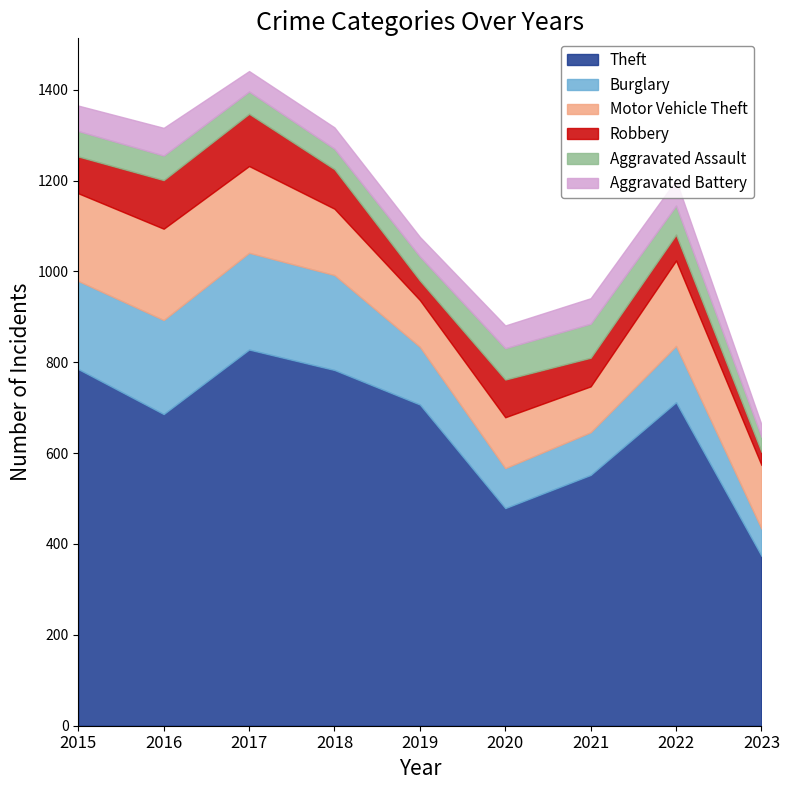

At which label does Motor Vehicle Theft first exceed 146?

2015